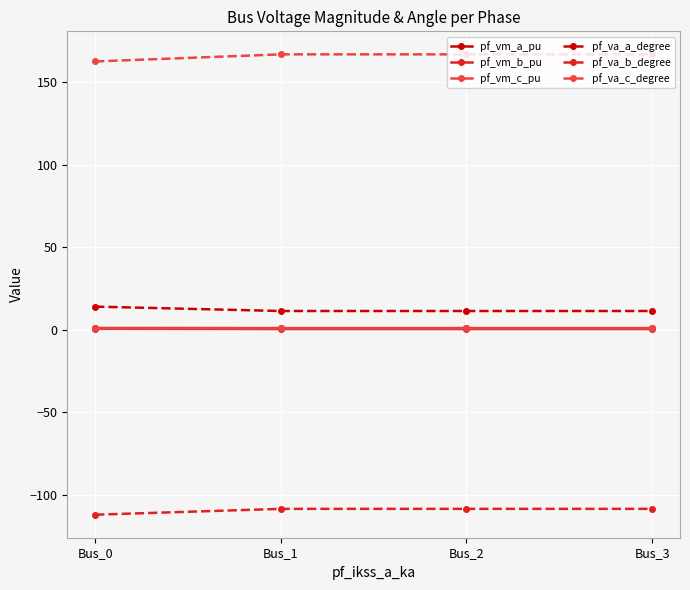

What is the approximate value of pf_va_a_degree at Bus_1?

11.3